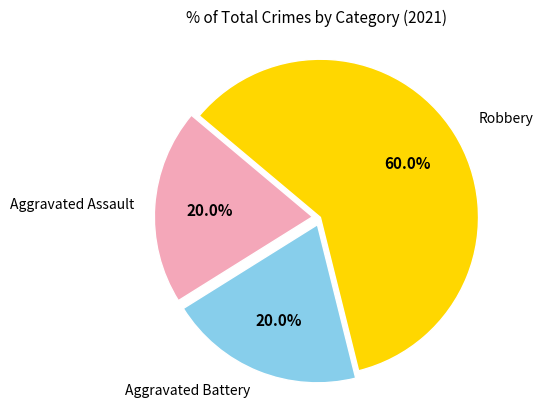

Is there a majority slice in this chart?

Yes